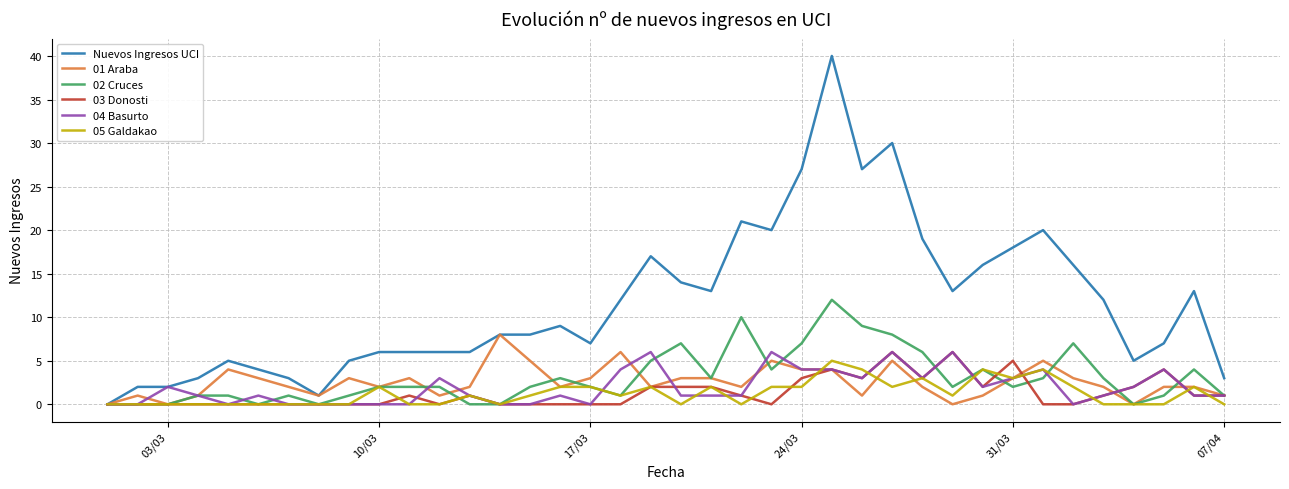

What is the average value of the Nuevos Ingresos UCI series?

12